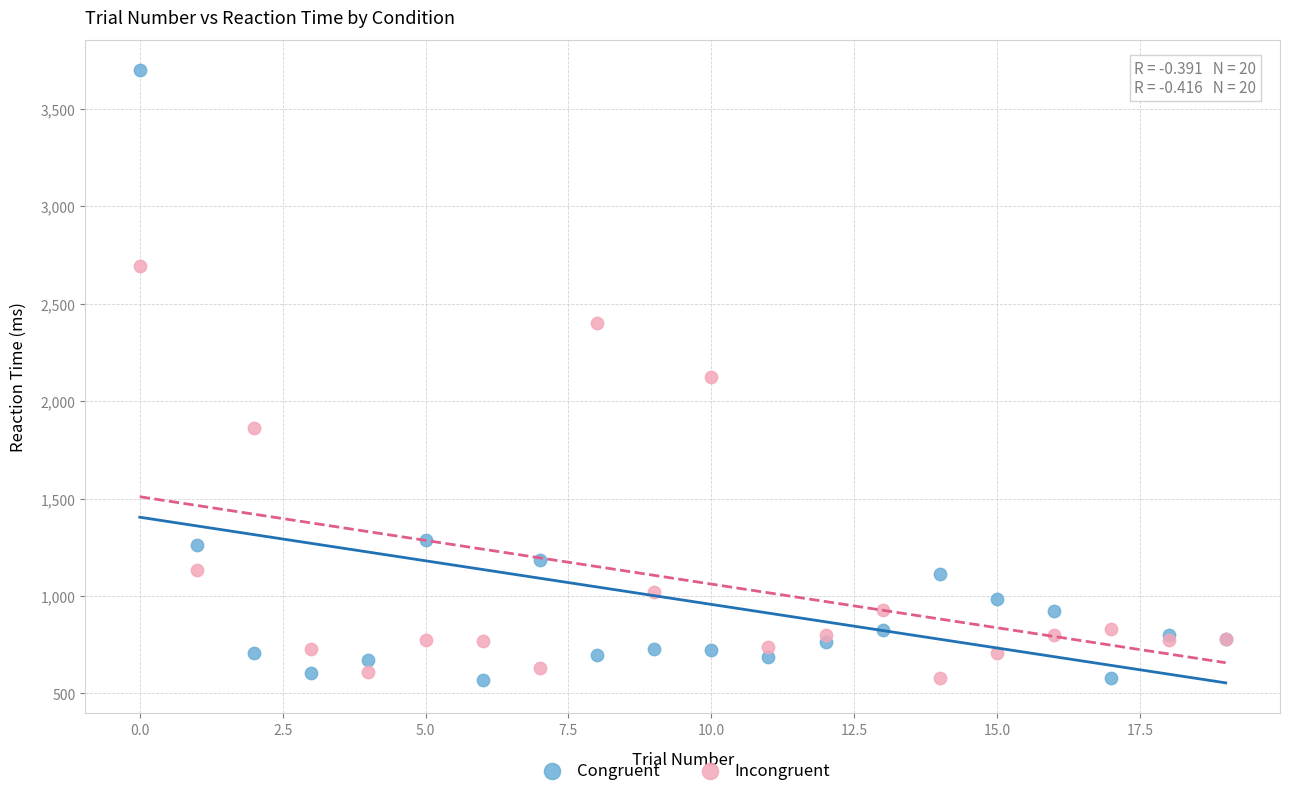

In the Incongruent series, what Y value is closest to 1635?

1864